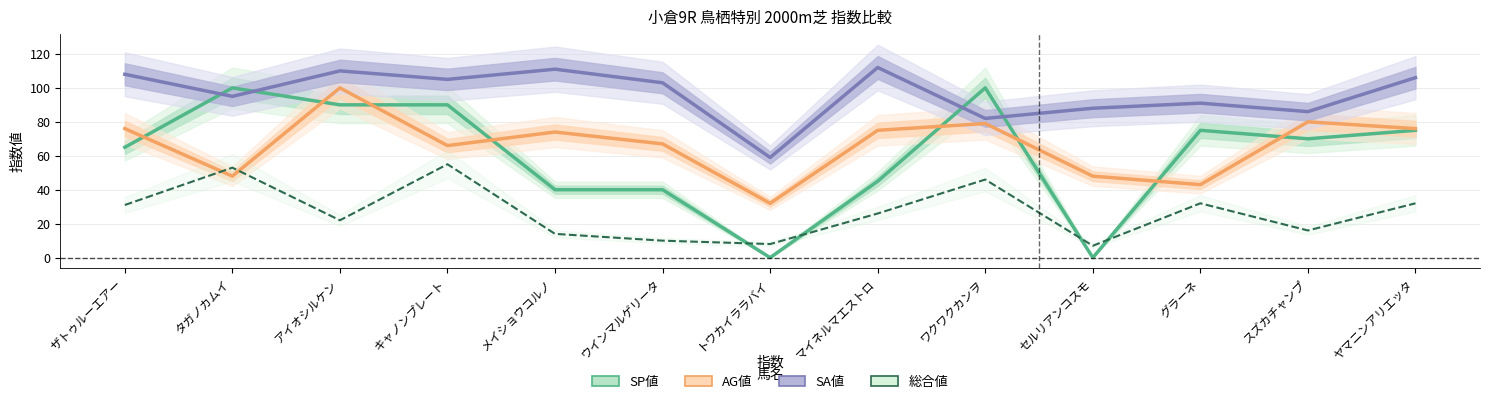

After their last crossing, which series has the higher values: AG値 or 総合値?

AG値